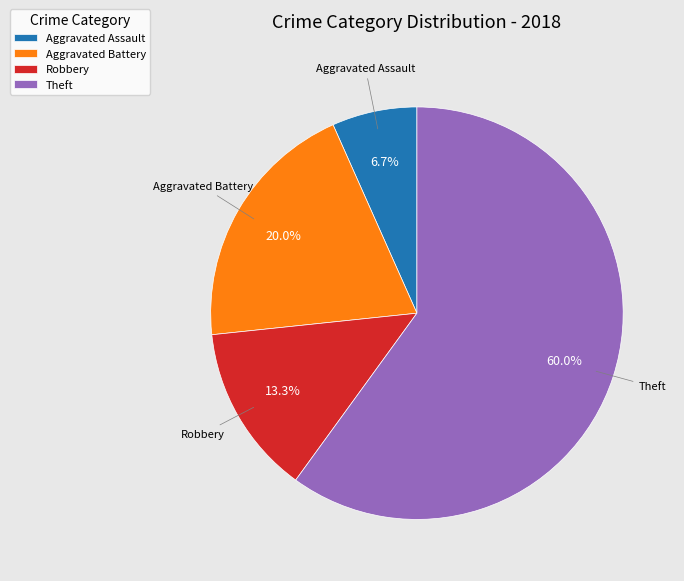

To the nearest percent, what percentage of the pie is Theft?

60%